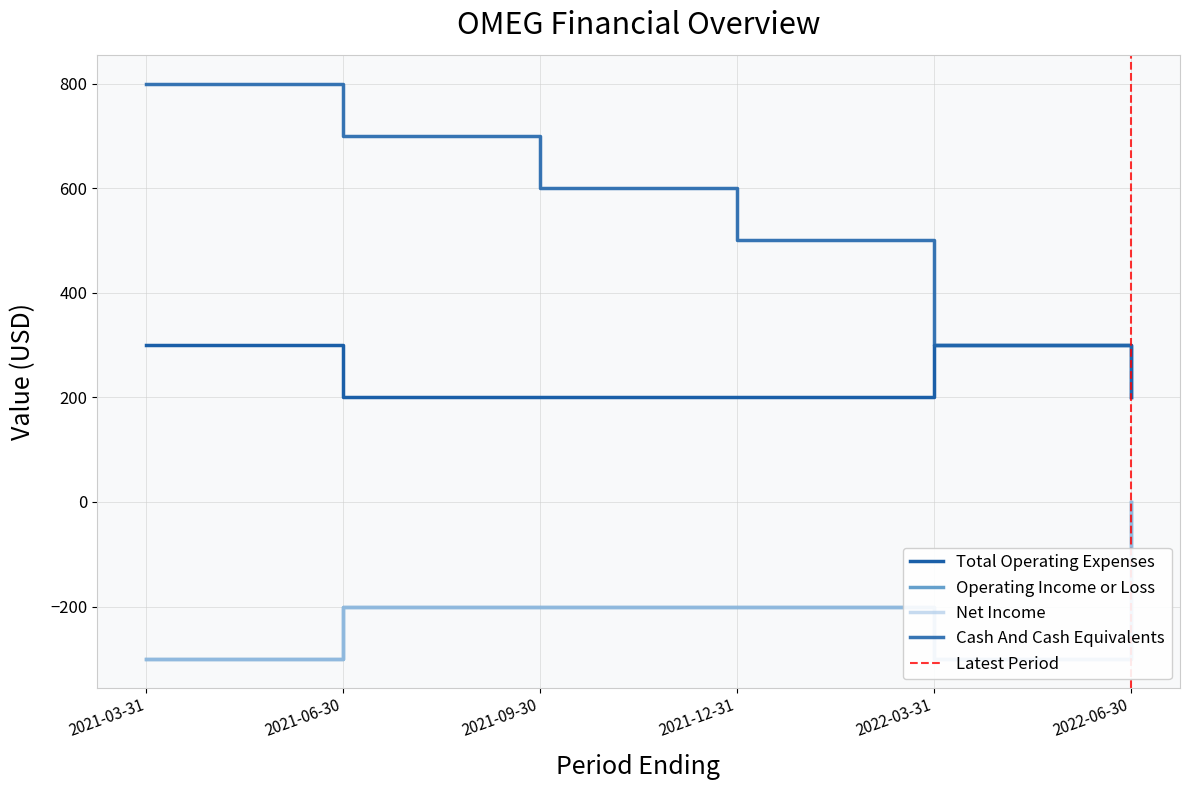

At which category does Total Operating Expenses reach its first local peak?

2022-03-31